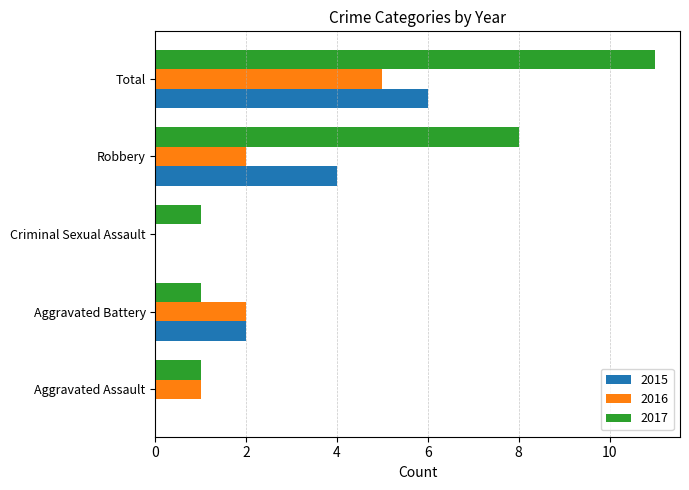

What is the sum of all 2015 values?

12